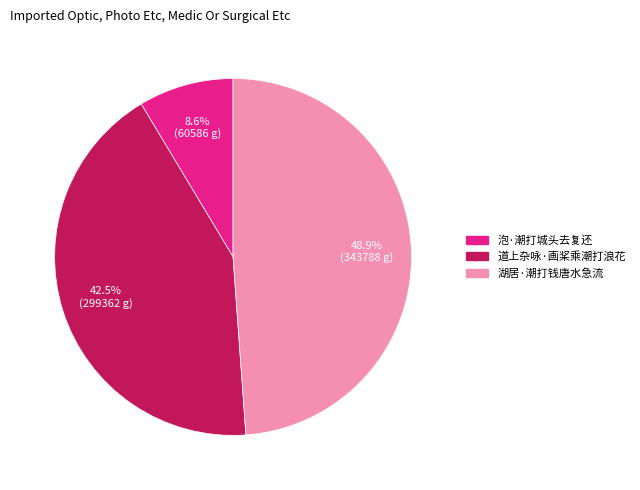

Which has a higher value, 道上杂咏·画桨乘潮打浪花 or 泡·潮打城头去复还?

道上杂咏·画桨乘潮打浪花